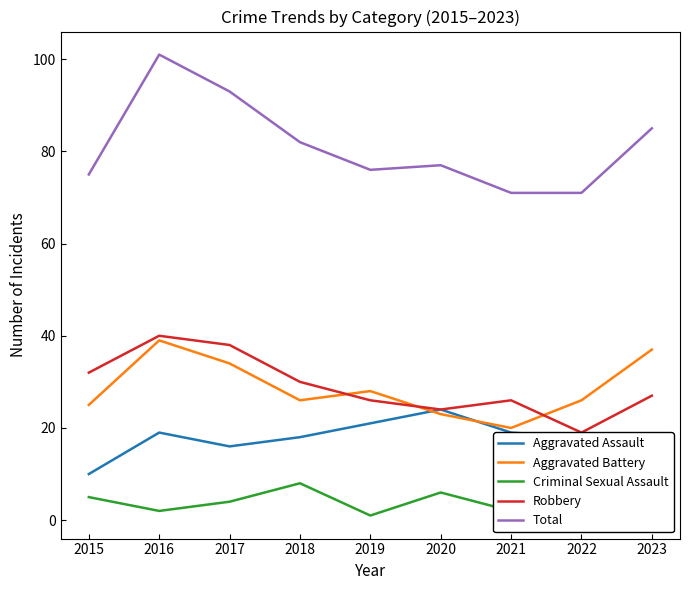

The Robbery series shows 26 at 2021. True or false?

True